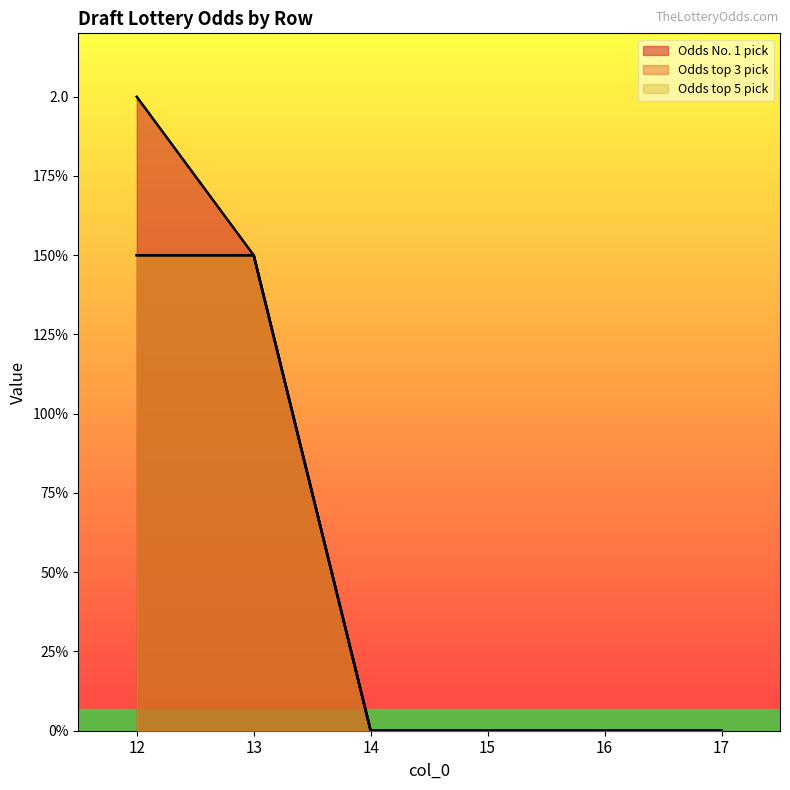

What is the value of the Odds top 3 pick point at the 1st from the left?

1.5